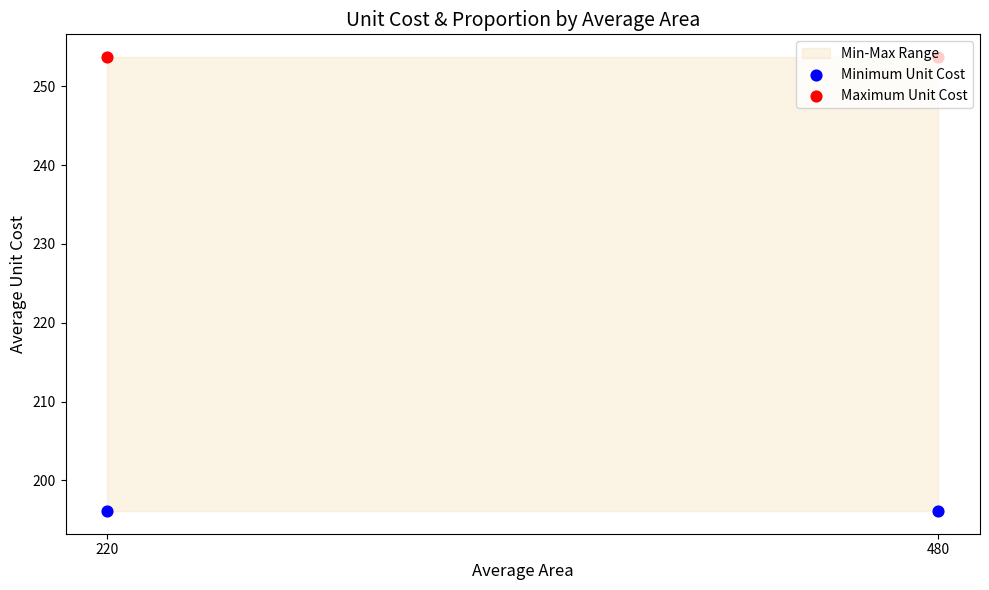

At which category is the sum across all series the highest?

220